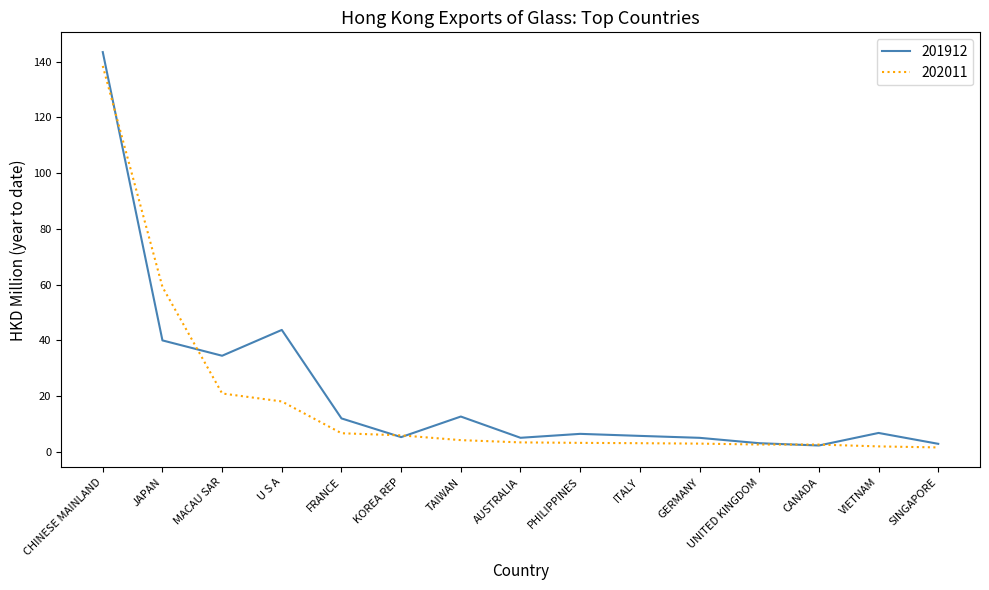

What is the difference between the maximum and minimum values in the 202011 series?

136.8